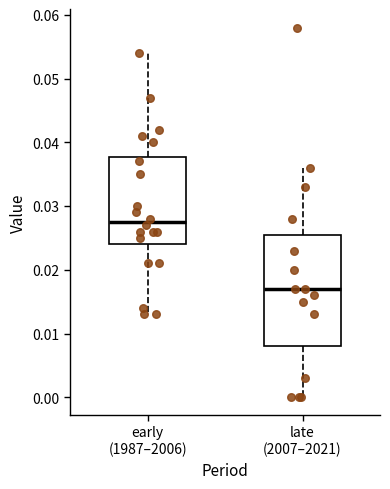

Reading left to right, read every box against the y-axis: the position of its median line, the range the box covers, and the ends of its whiskers. The values are not printed on the chart, so give them approximately, as read against the axis.

early (1987–2006): median 0.028, box 0.024 to 0.038, whiskers 0.013 to 0.054
late (2007–2021): median 0.017, box 0.008 to 0.026, whiskers 0.000 to 0.036